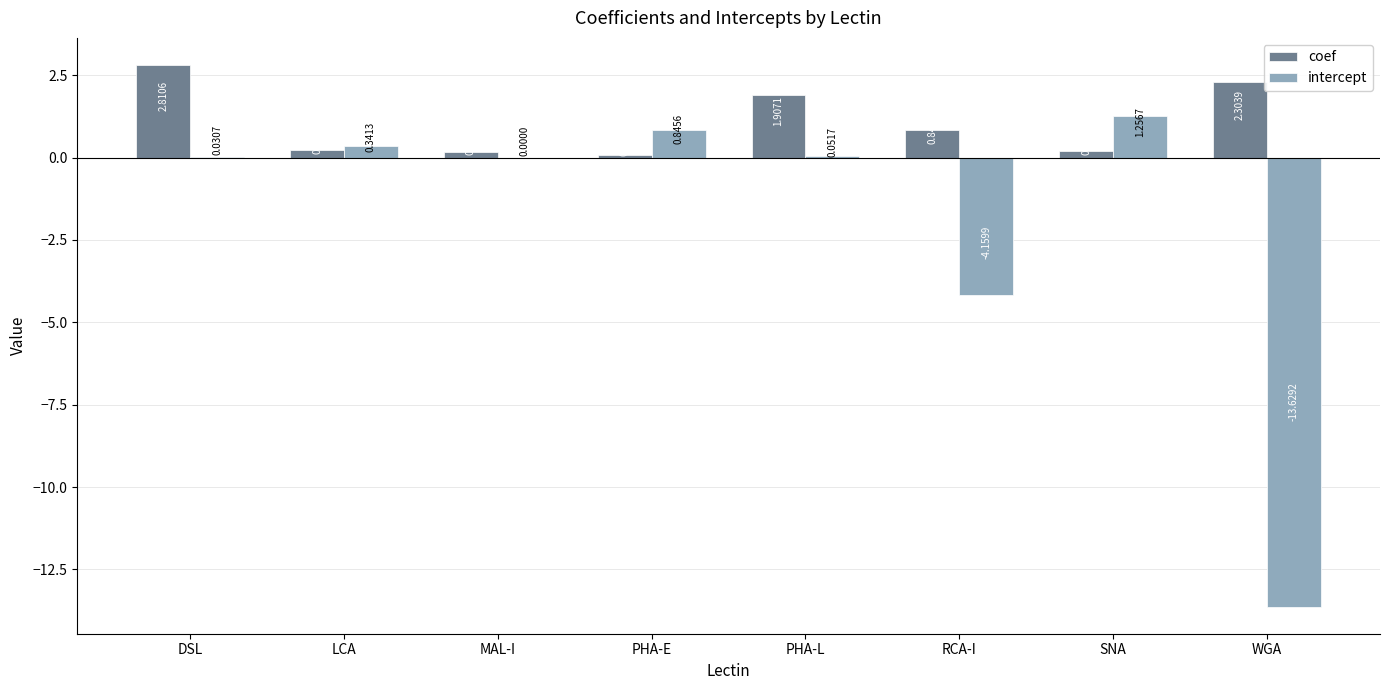

Which series changed the most between MAL-I and SNA?

intercept